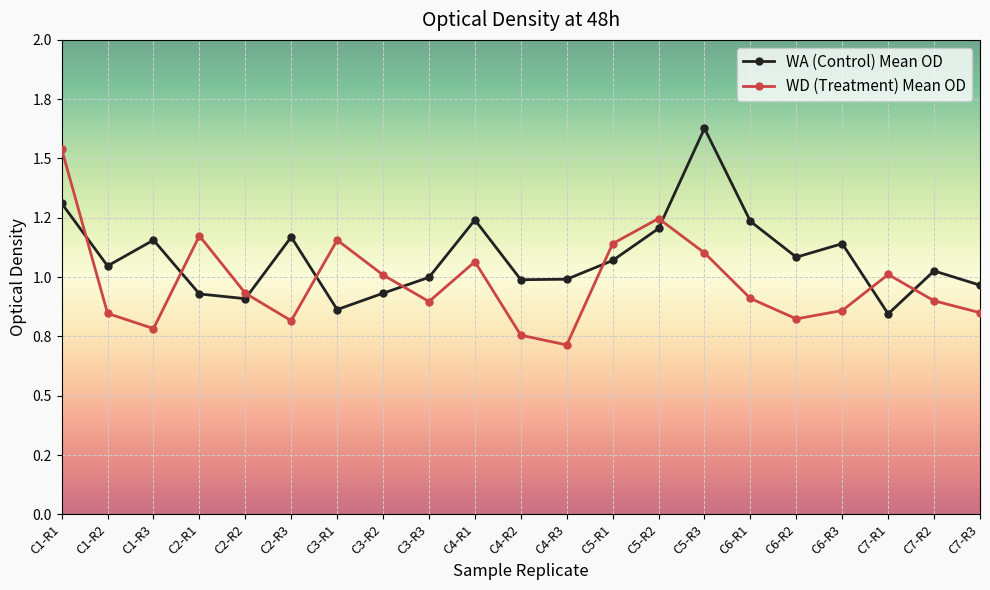

What are all the series names shown in the legend?

WA (Control) Mean OD, WD (Treatment) Mean OD